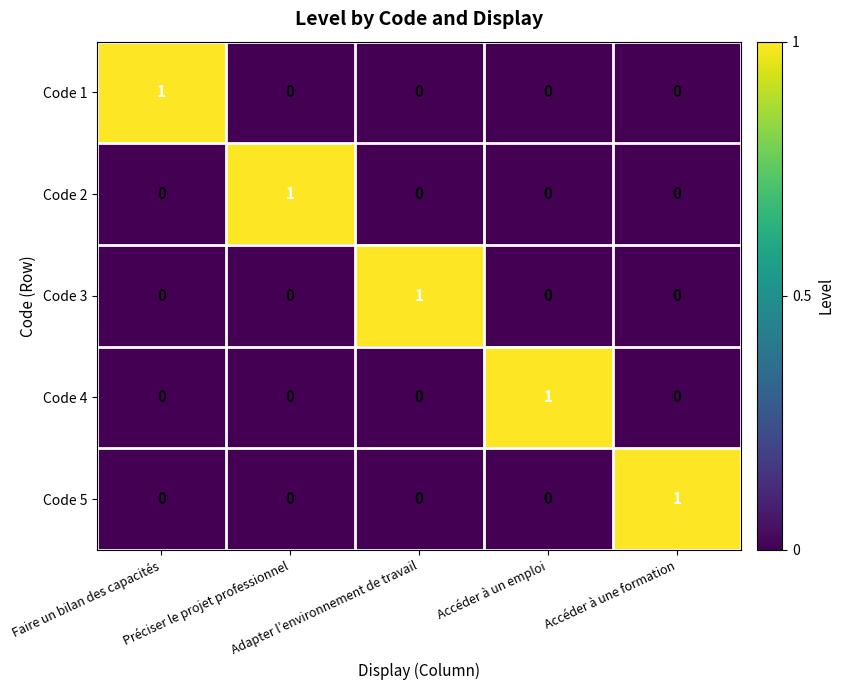

Count the Code 1 values in the range 0 to 1.

5